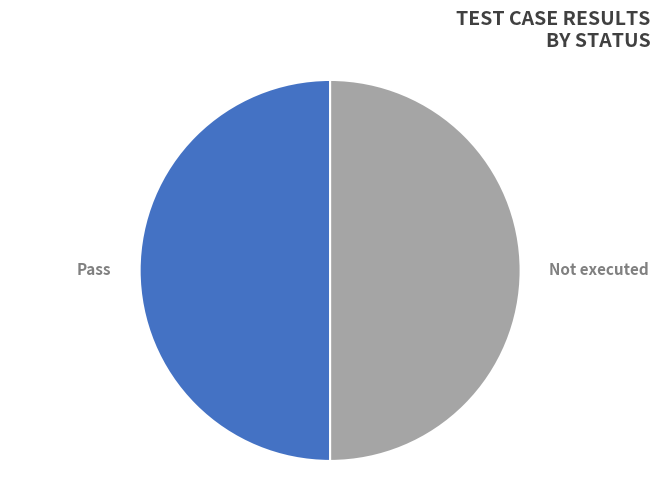

Combined, do Not executed and Pass account for over 50%?

Yes